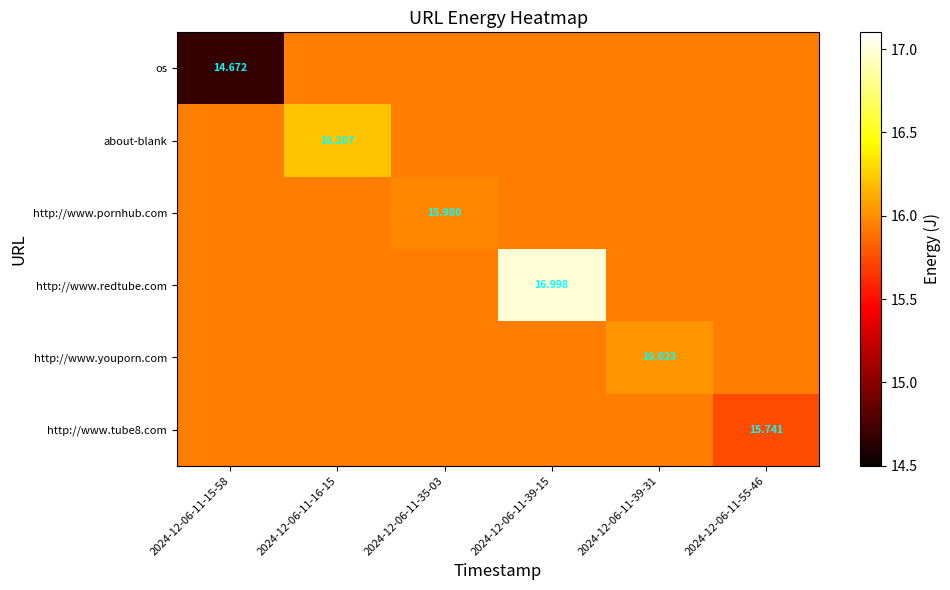

Is the value of http://www.tube8.com at 2024-12-06-11-55-46 greater than the value of http://www.youporn.com at 2024-12-06-11-39-31?

No